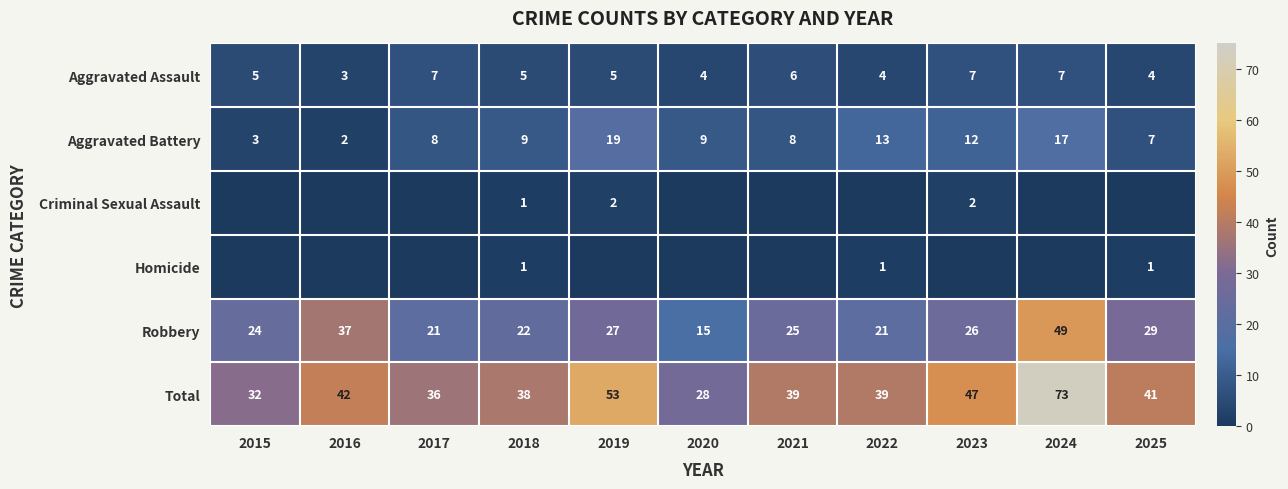

What is the difference between the second highest and second lowest values in the Aggravated Battery series?

14